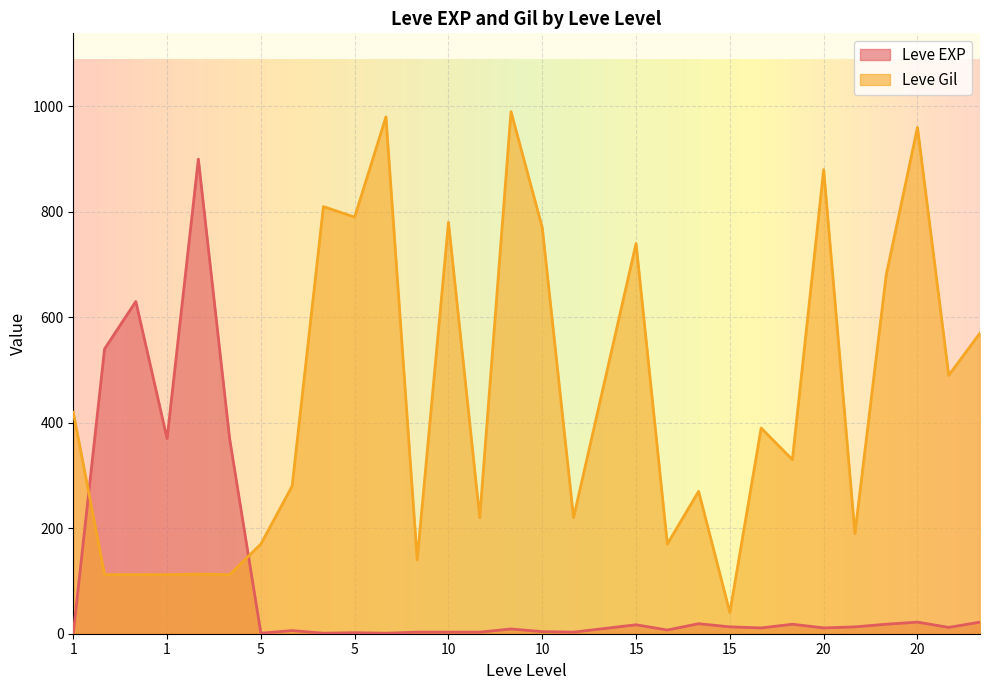

Where is Leve EXP nearest to the value 450?

1